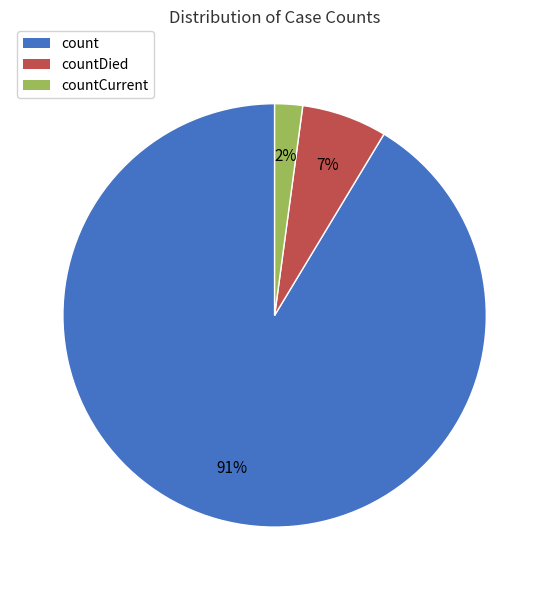

To the nearest percent, what is the difference between the largest and smallest slice percentages?

89%